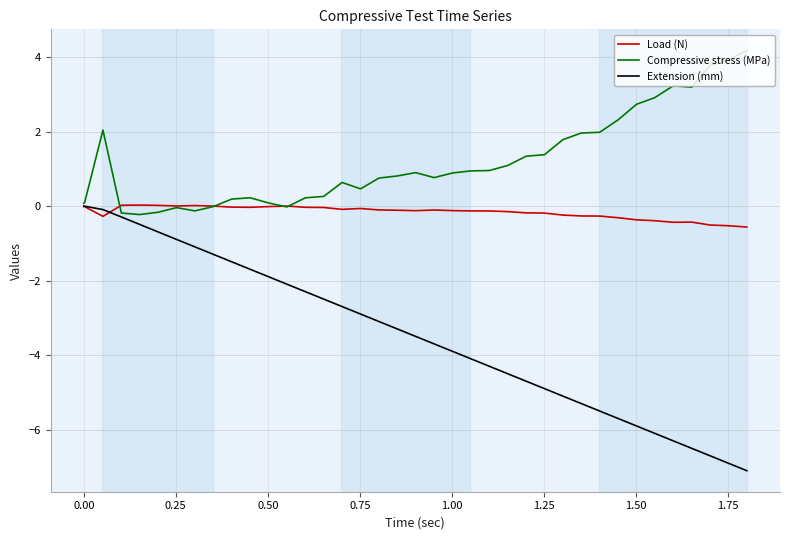

What is the smallest value displayed?

-7.1